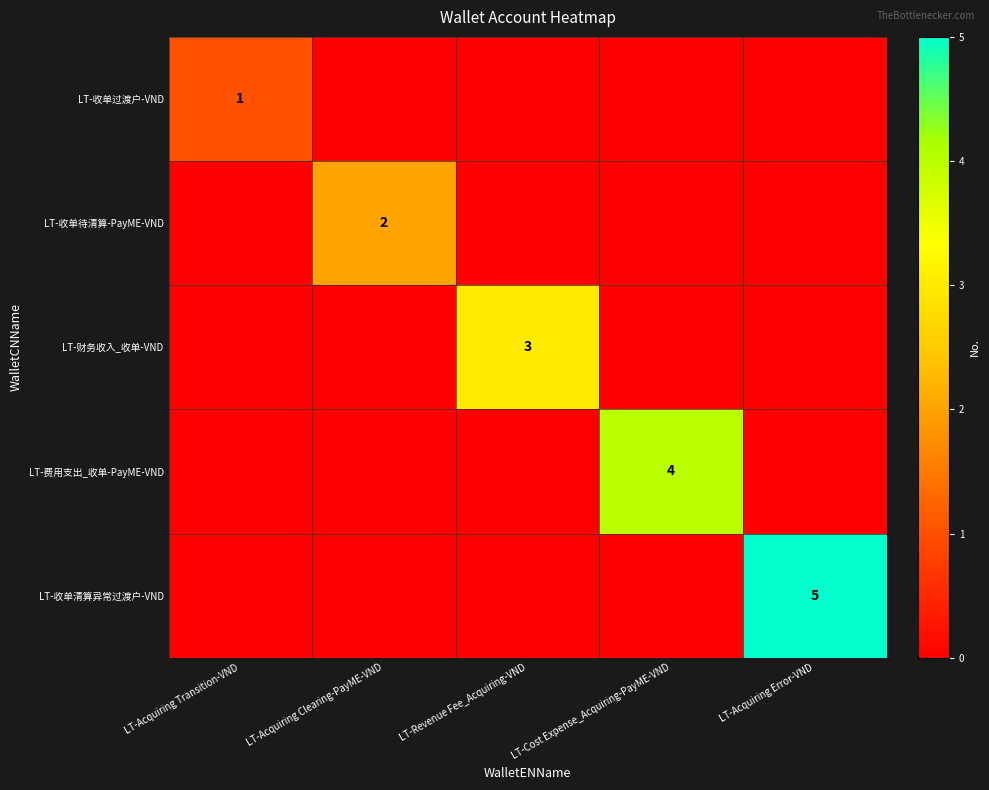

The value of LT-财务收入_收单-VND at LT-Revenue Fee_Acquiring-VND is 1. True or false?

False